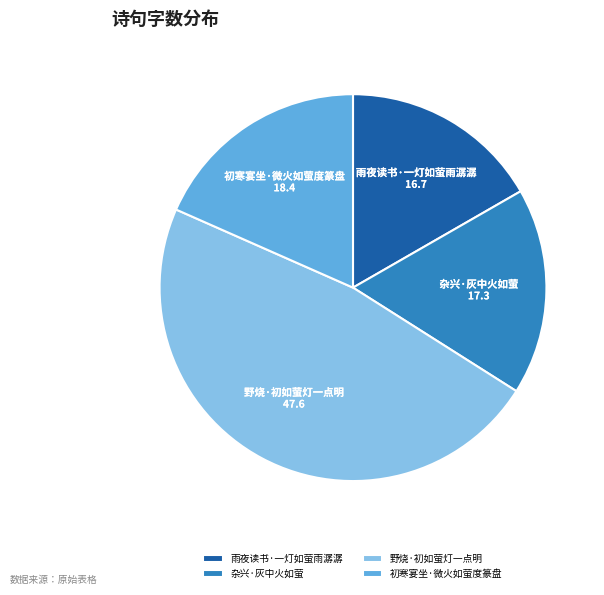

Rank the categories by value from lowest to highest.

雨夜读书·一灯如萤雨潺潺, 杂兴·灰中火如萤, 初寒宴坐·微火如萤度篆盘, 野烧·初如萤灯一点明